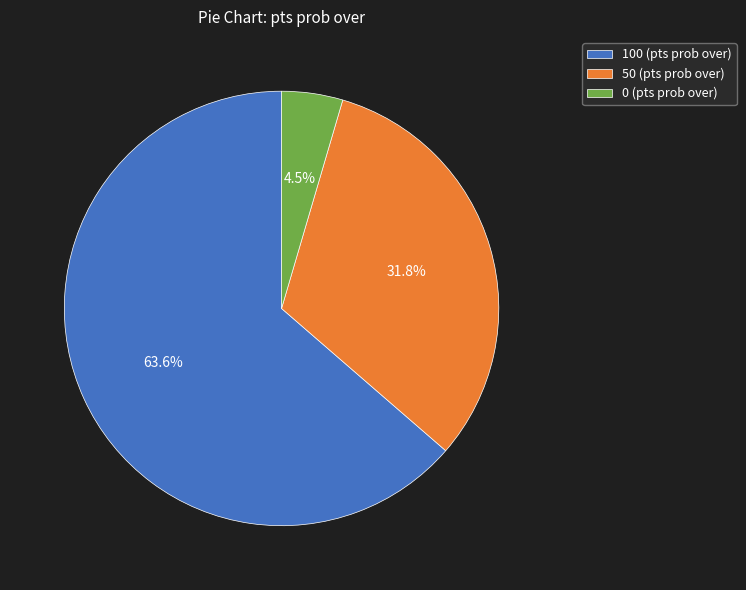

How many segments does this pie chart have?

3